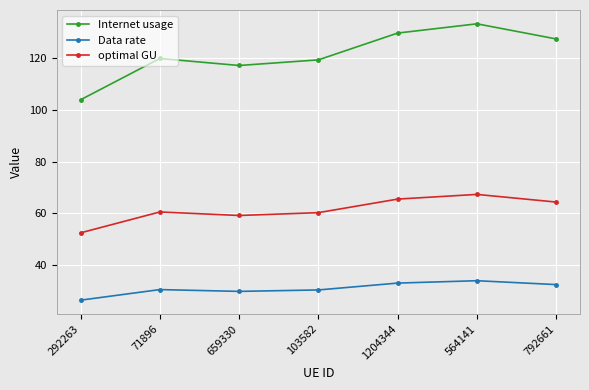

True or false: optimal GU has a value of 65.5 at 1204344.

True